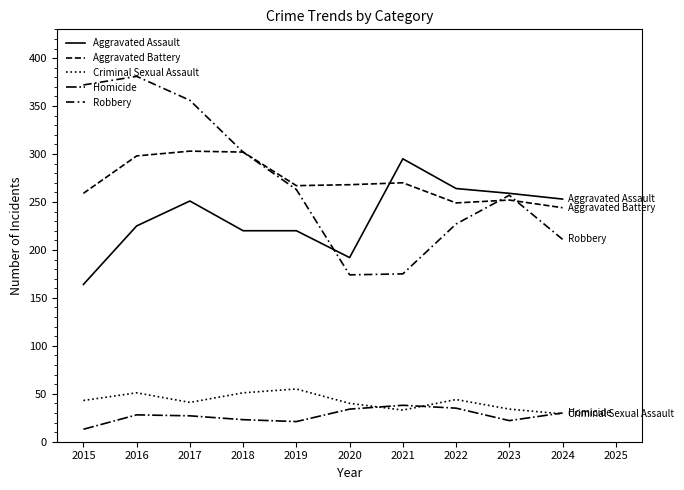

What is the difference between the maximum and second lowest values in the Aggravated Battery series?

54